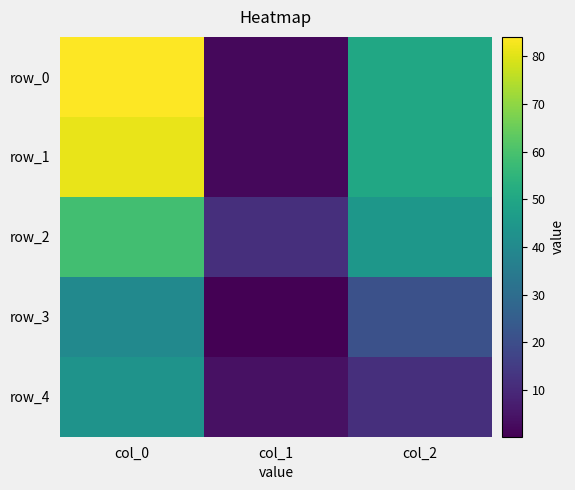

The value of row_1 at col_2 is 50.0. True or false?

True